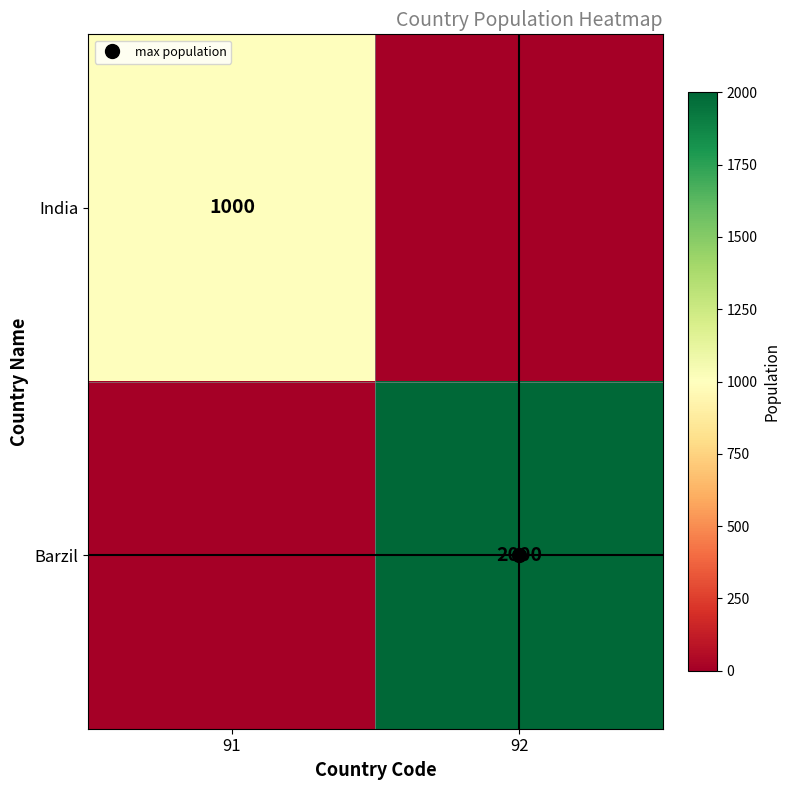

Between 91 and 92, which is larger?

91